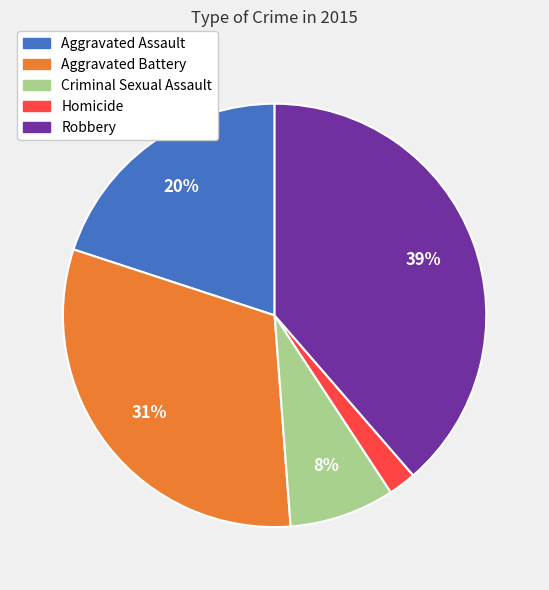

Does Robbery account for over 50% of the chart?

No